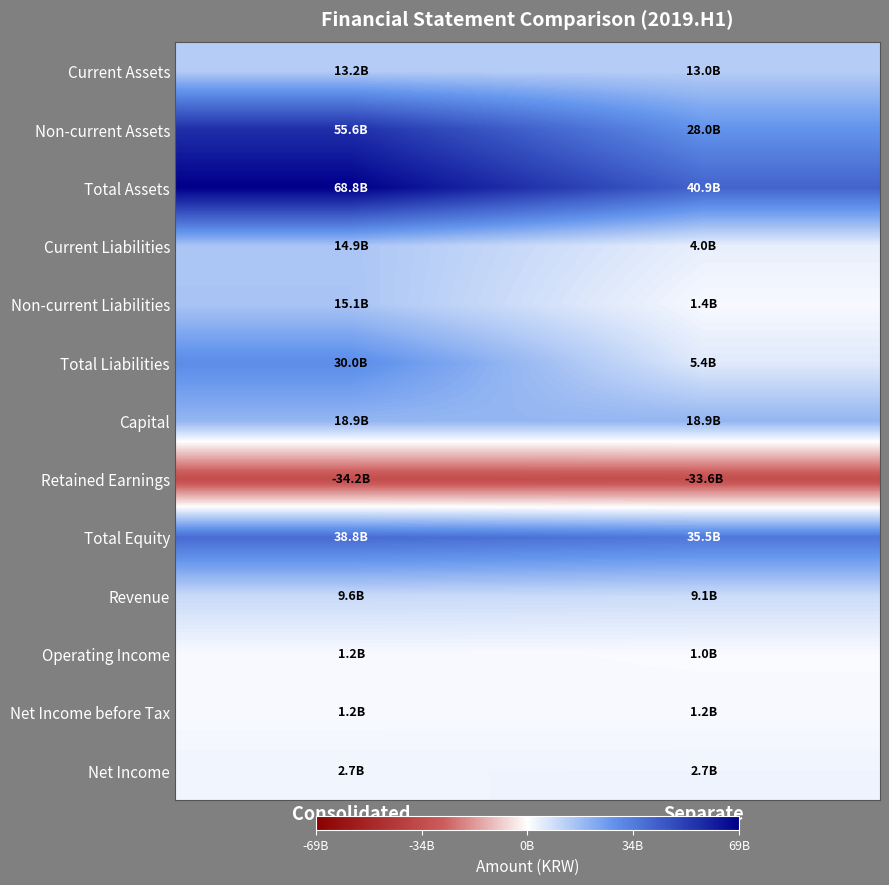

Reading left to right, what are all the values shown in this chart?

Current Assets: Consolidated=13188430420	Separate=12954020826
Non-current Assets: Consolidated=55625483374	Separate=27968216557
Total Assets: Consolidated=68813913794	Separate=40922237383
Current Liabilities: Consolidated=14898012088	Separate=3981470077
Non-current Liabilities: Consolidated=15123217631	Separate=1444207833
Total Liabilities: Consolidated=30021229719	Separate=5425677910
Capital: Consolidated=18921301000	Separate=18921301000
Retained Earnings: Consolidated=-34239965129	Separate=-33635409581
Total Equity: Consolidated=38792684075	Separate=35496559473
Revenue: Consolidated=9624075162	Separate=9137376407
Operating Income: Consolidated=1174816689	Separate=1024504872
Net Income before Tax: Consolidated=1169147290	Separate=1186008515
Net Income: Consolidated=2677408809	Separate=2704439811